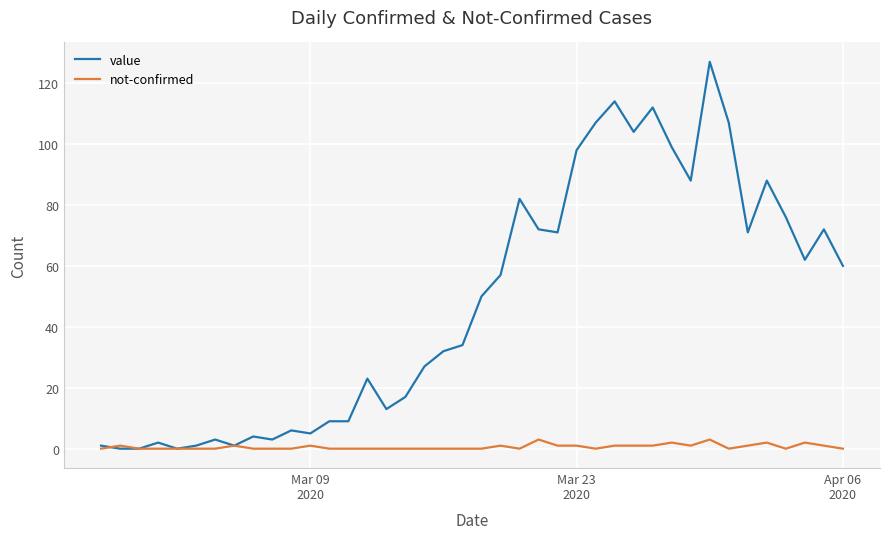

Which series has the widest spread of values?

value